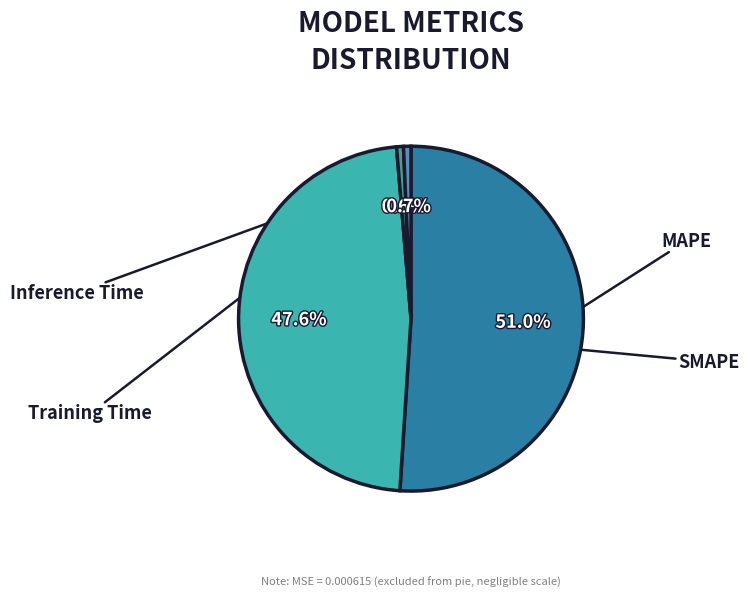

Is there any slice that represents more than half of the pie?

Yes